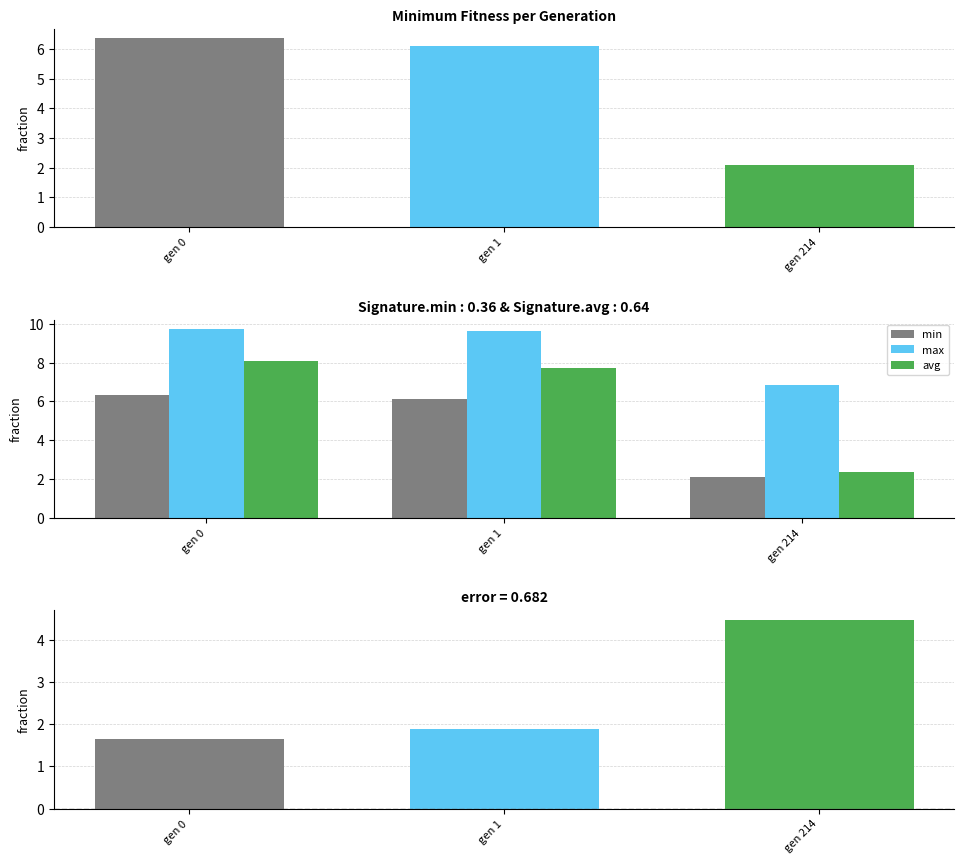

What is the sum of the avg values at gen 0 and gen 1?

15.8